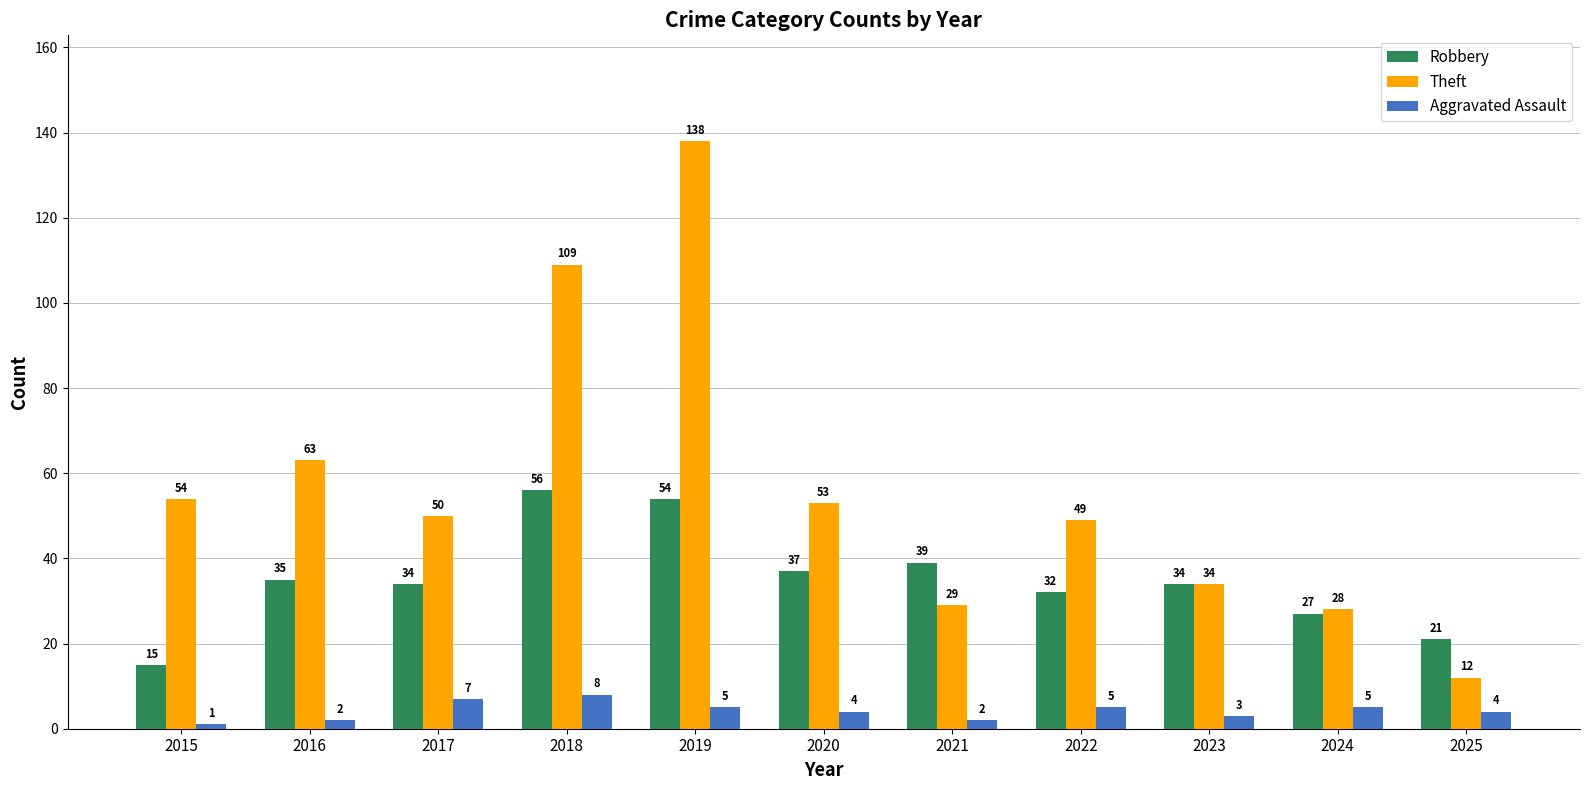

How many bars are there in total?

33